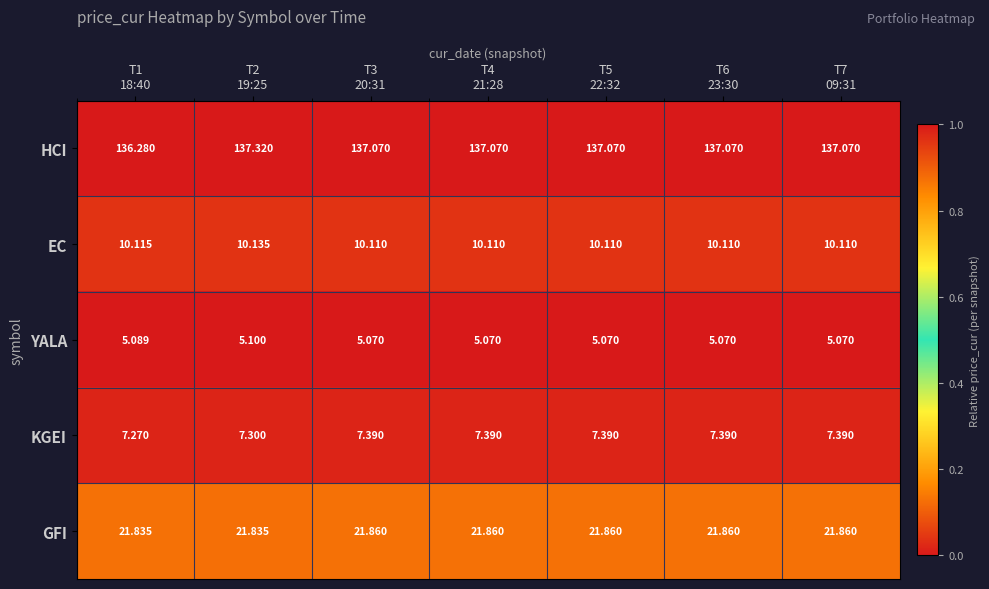

Which series has the largest total across all categories?

HCI